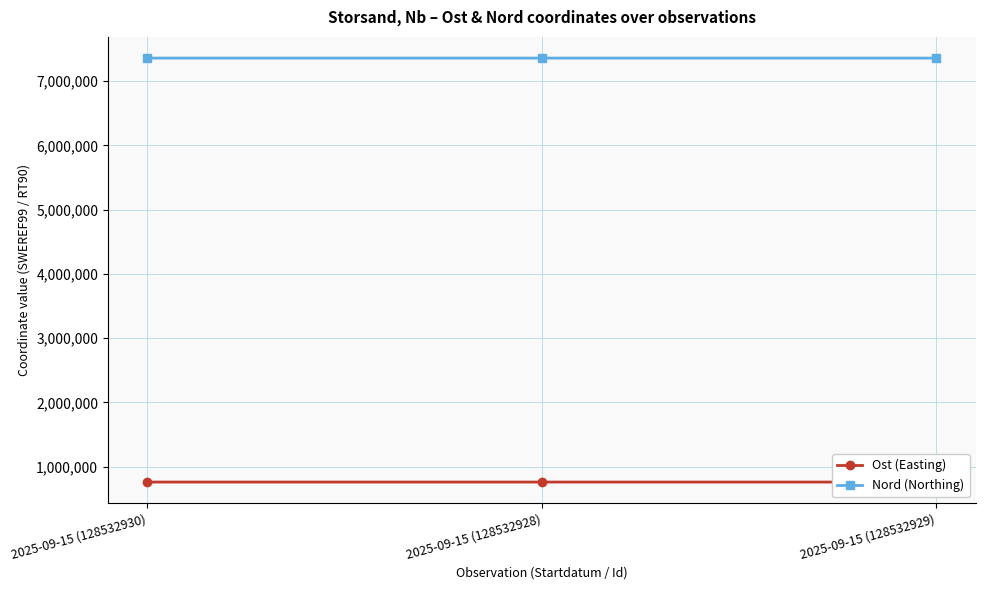

Rank the categories by Nord (Northing) value from highest to lowest.

2025-09-15 (128532928), 2025-09-15 (128532930), 2025-09-15 (128532929)